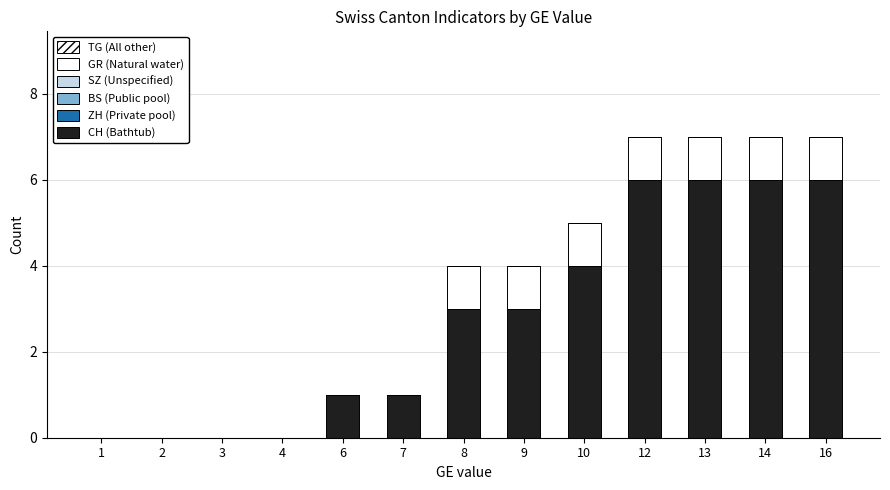

Are the bars horizontal?

No